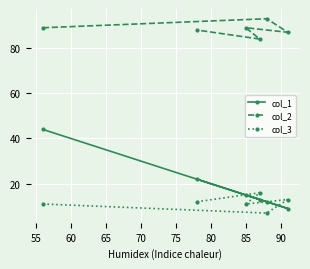

What is the average value of the col_3 series?

12